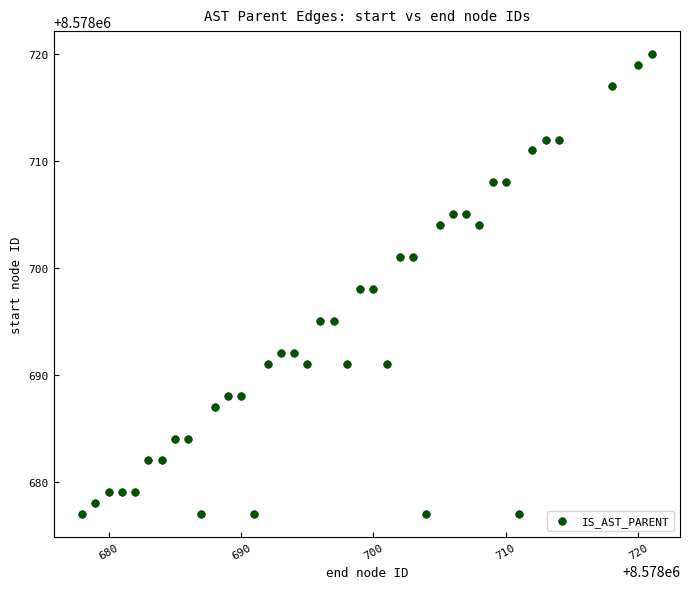

What is the range of X values (max minus min)?

43